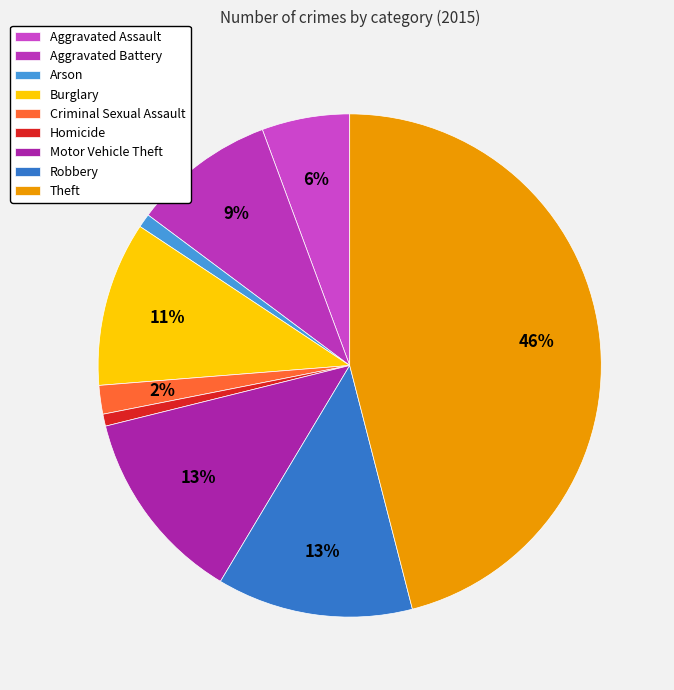

To the nearest percent, what is the difference between the Motor Vehicle Theft and Arson slice percentages?

12%